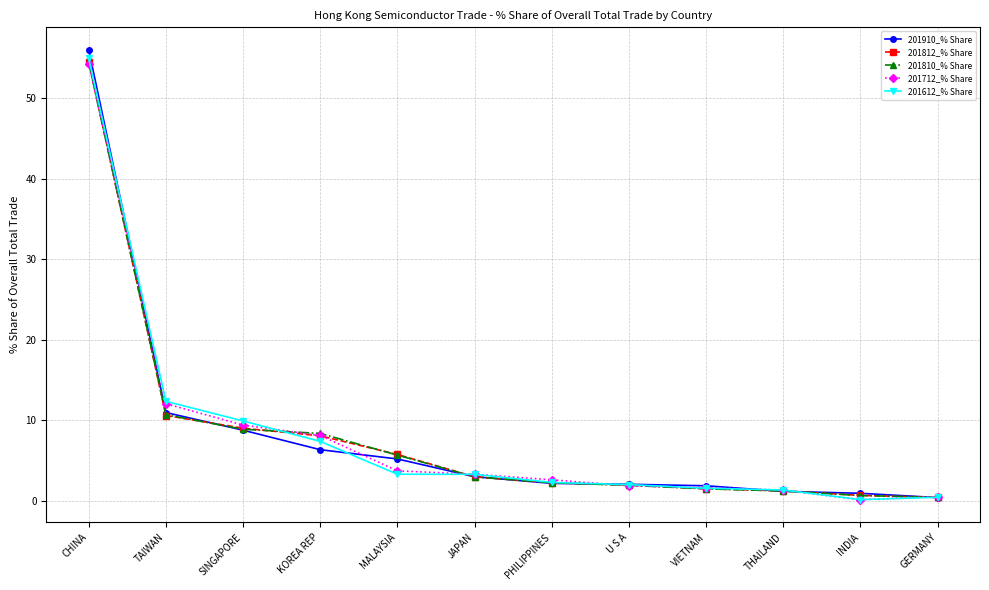

At which label does 201712_% Share first exceed 3?

CHINA